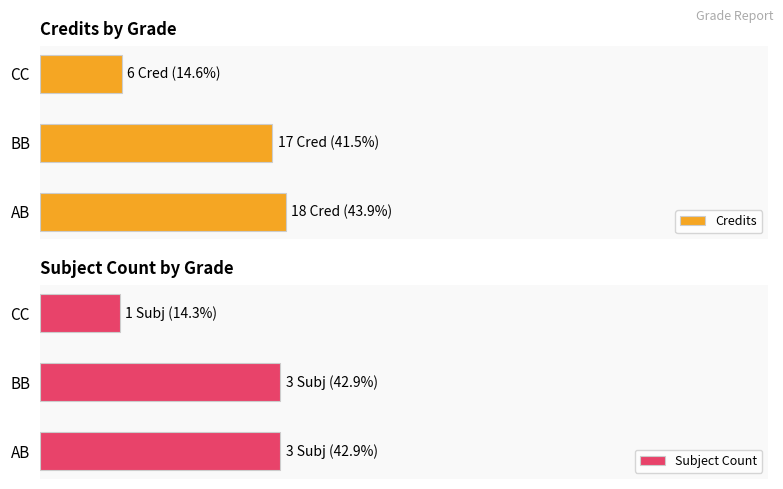

True or false: Subject Count has a value of 27.5 at 0.

False